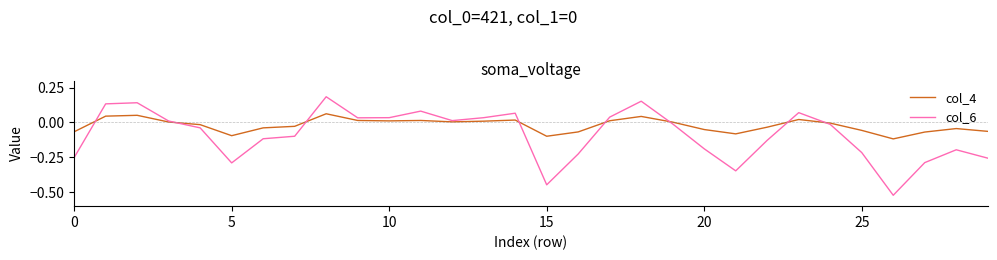

Does the chart have visible grid lines?

No